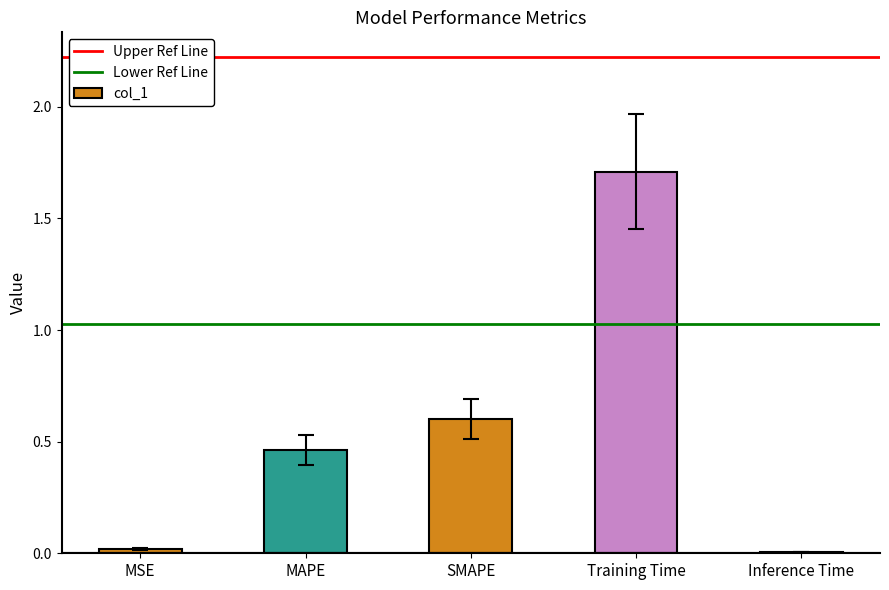

What is the sum of all values?

2.8